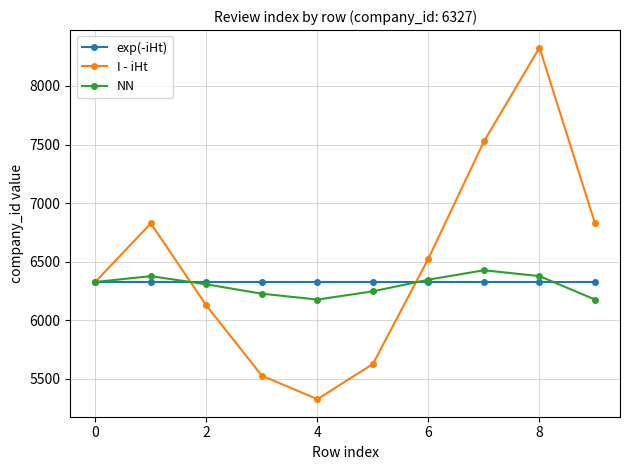

Count the number of categories in the chart.

10